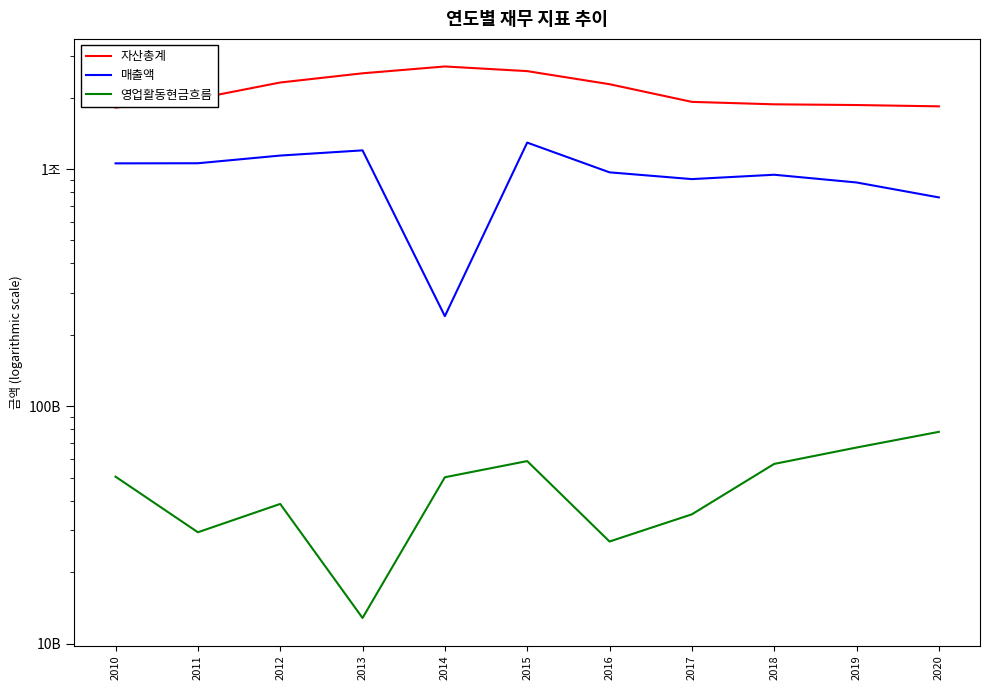

Reading left to right, list all the values displayed in this chart.

자산총계: 2010=1815166000000	2011=1980735000000	2012=2315289000000	2013=2531518000000	2014=2705350000000	2015=2585756000000	2016=2277519000000	2017=1918648000000	2018=1873603000000	2019=1860663000000	2020=1837185000000
매출액: 2010=1056458000000	2011=1057551000000	2012=1139471000000	2013=1198416000000	2014=239781000000	2015=1292145000000	2016=968254000000	2017=906723000000	2018=946003000000	2019=877642000000	2020=759207000000
영업활동현금흐름: 2010=50509000000	2011=29450000000	2012=38769000000	2013=12821000000	2014=50230000000	2015=58760000000	2016=26922000000	2017=35046000000	2018=57164000000	2019=67014000000	2020=78032000000